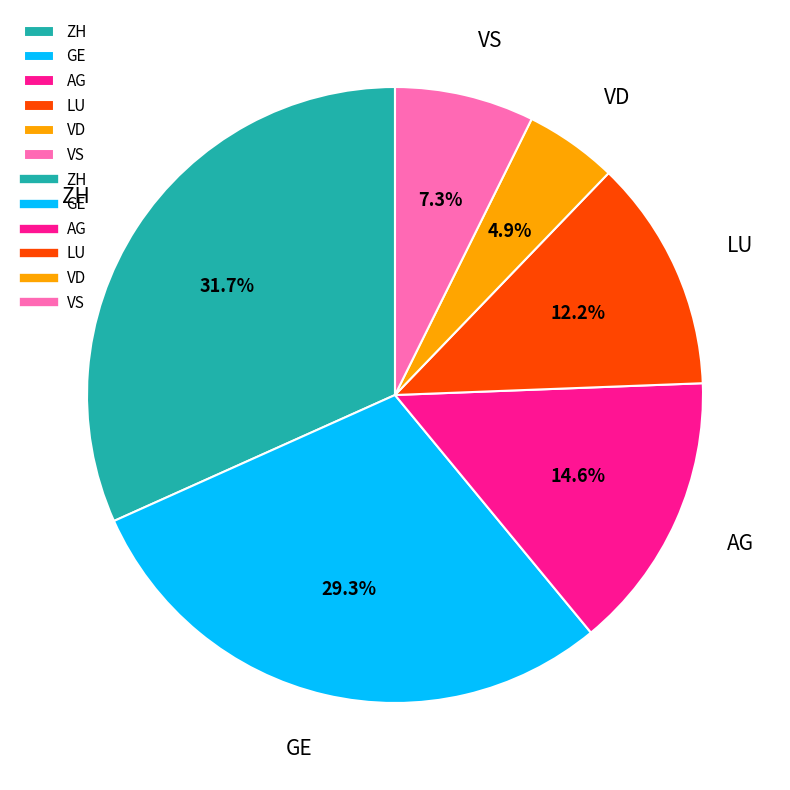

What percentage do ZH and AG together represent?

46.3%